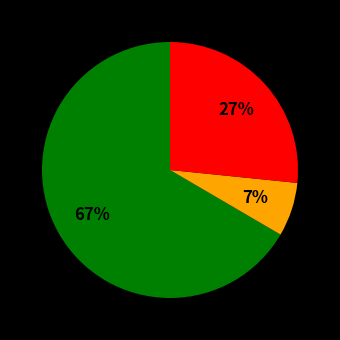

To the nearest percent, what is the average slice percentage?

33%